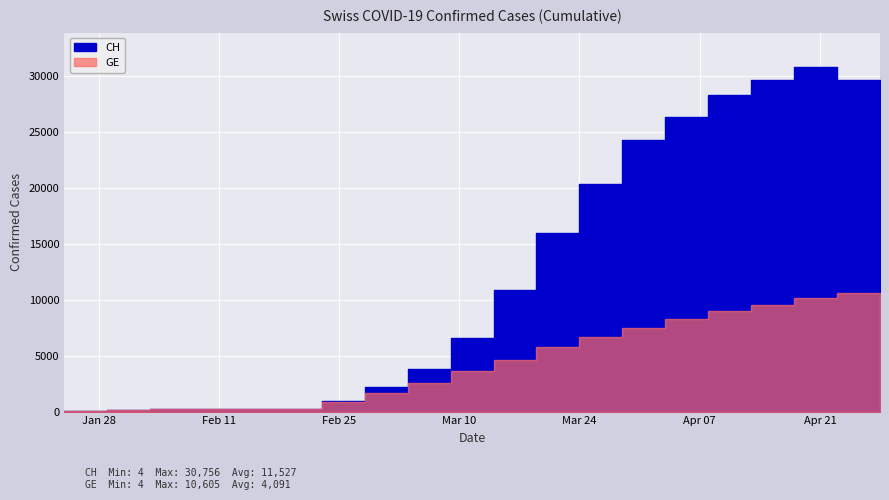

What is the label of the 3rd point from the right?

2020-04-18